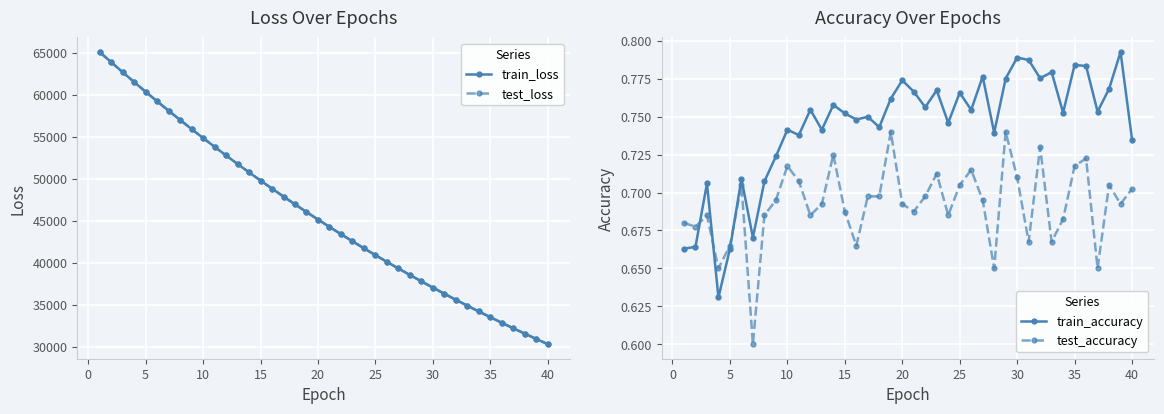

Which series has the largest total across all categories?

test_loss